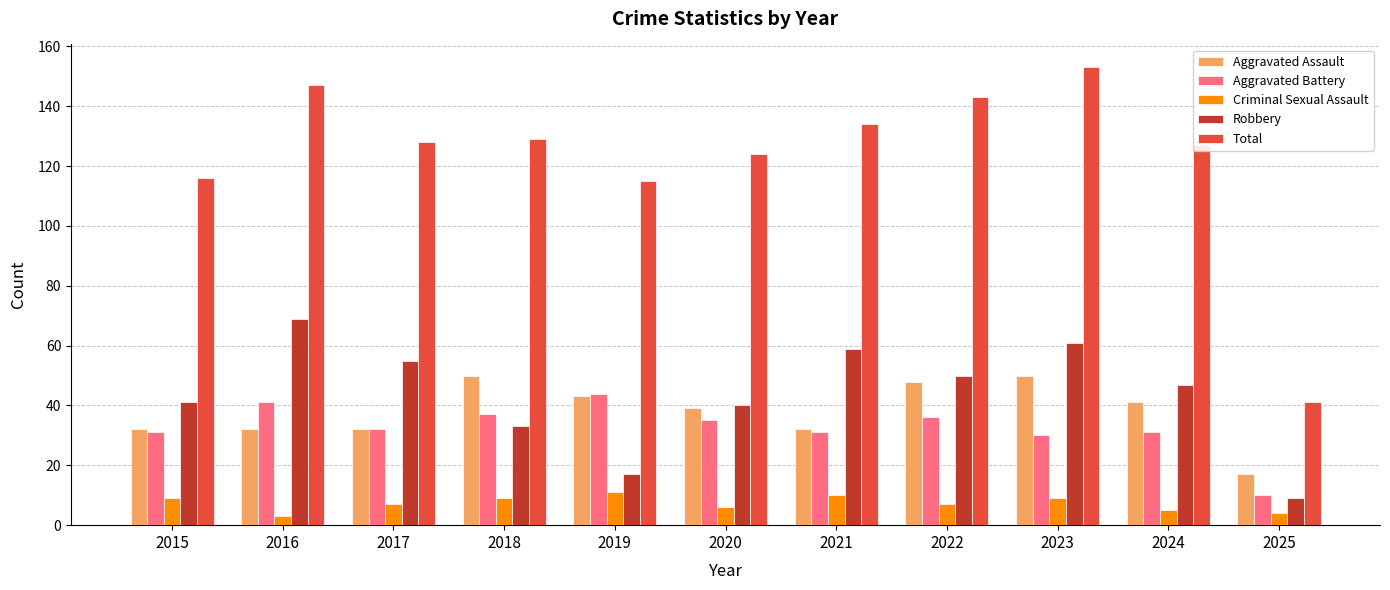

What is the total value across all series at 2016?

292